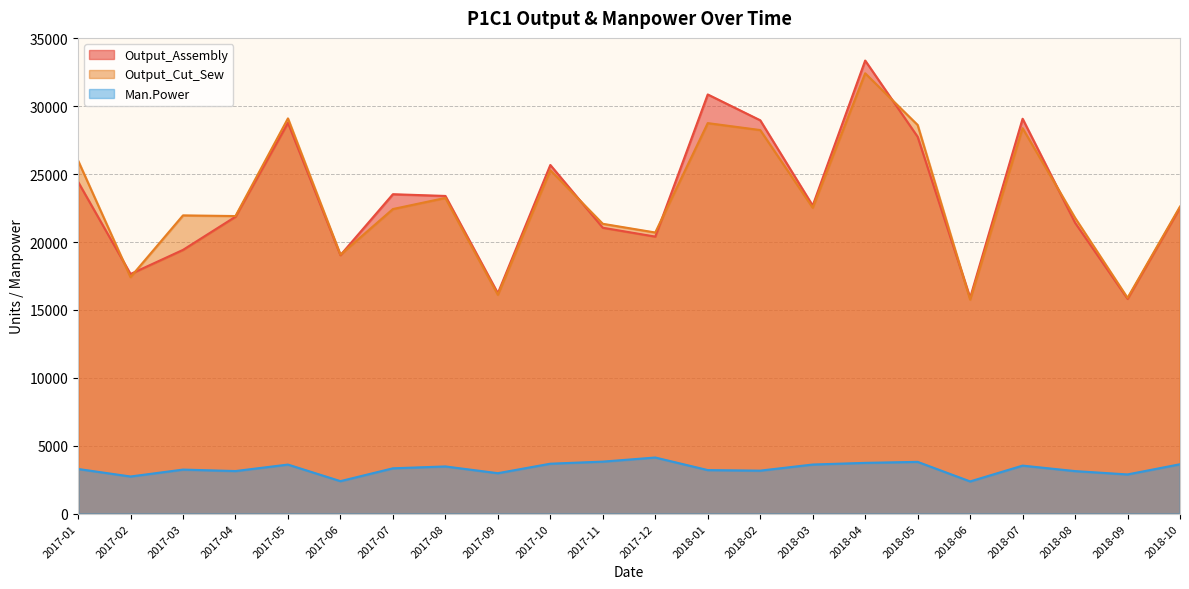

Reading left to right, list all the values displayed in this chart.

P1C1_Sum.of.Output_Assembly: 24432	17644	19420	21860	28769	19033	23518	23390	16226	25668	21050	20397	30860	28960	22677	33355	27743	15896	29071	21417	15821	22536
P1C1_Sum.of.Output_Cut_Sew: 25998	17414	21960	21910	29097	19065	22426	23244	16117	25284	21340	20700	28750	28240	22525	32417	28613	15761	28376	21777	15889	22612
P1C1_Sum.of.Man.Power: 3296	2742	3250	3143	3620	2400	3345	3482	2985	3684	3837	4139	3214	3173	3623	3745	3819	2379	3543	3139	2894	3644